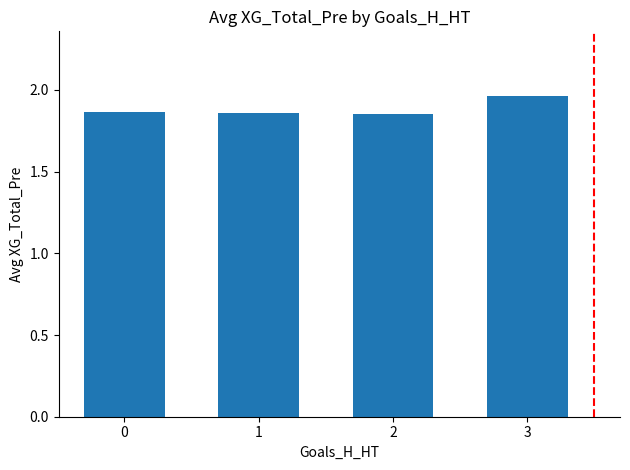

Which category has the highest value across all series?

3